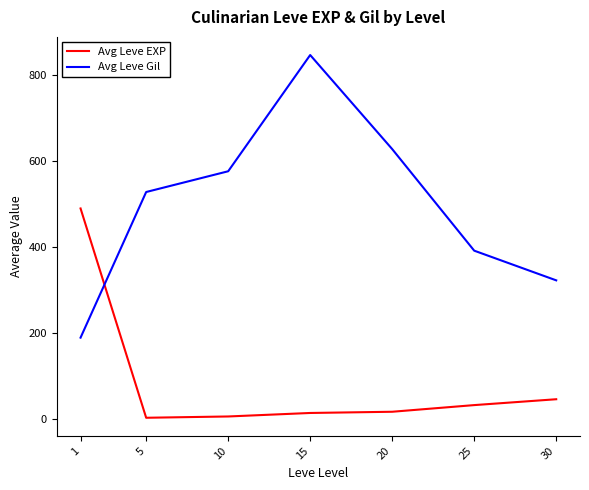

Count the number of categories in the chart.

7